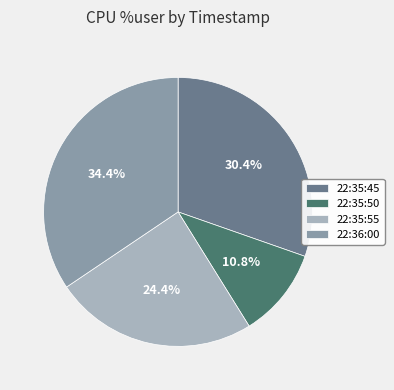

What percentage is the 22:35:50 slice, to the nearest percent?

11%